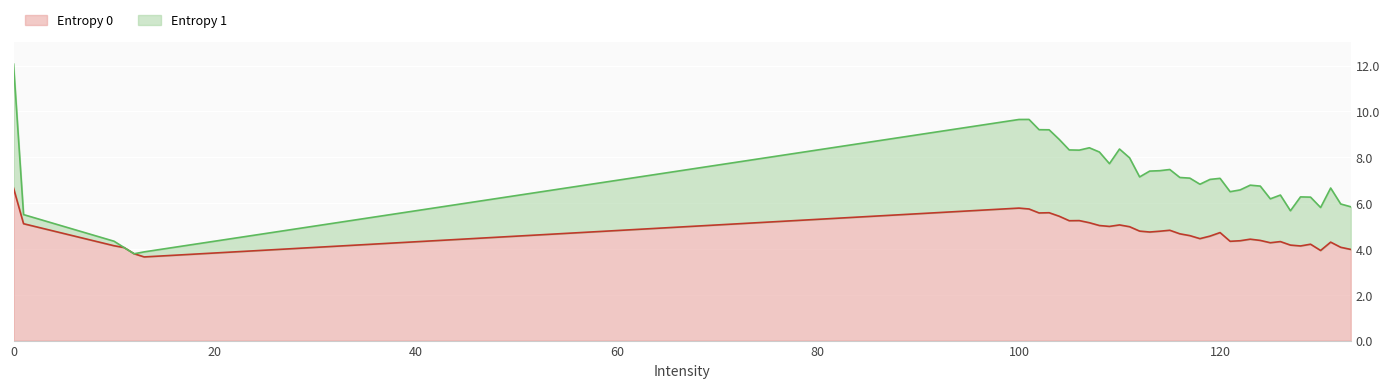

Read the value at 124.

4.4